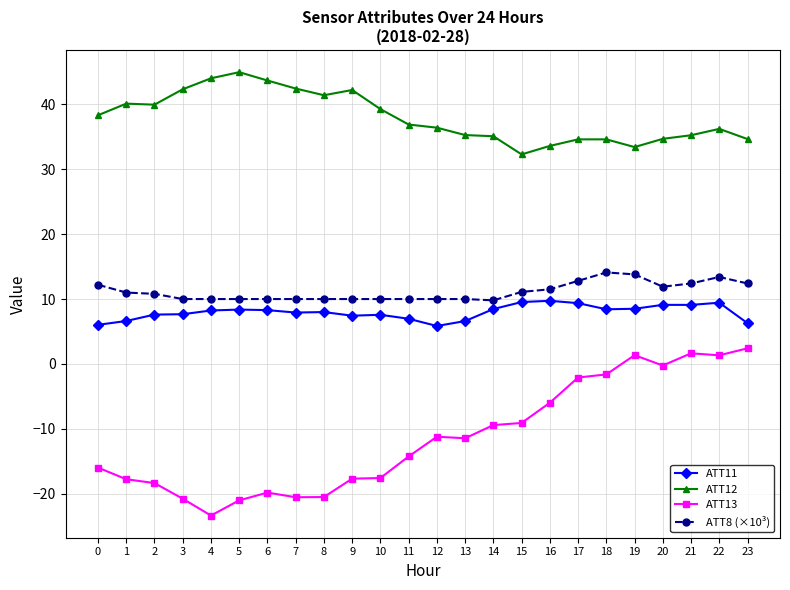

True or false: ATT12 and ATT13 intersect in this chart.

False